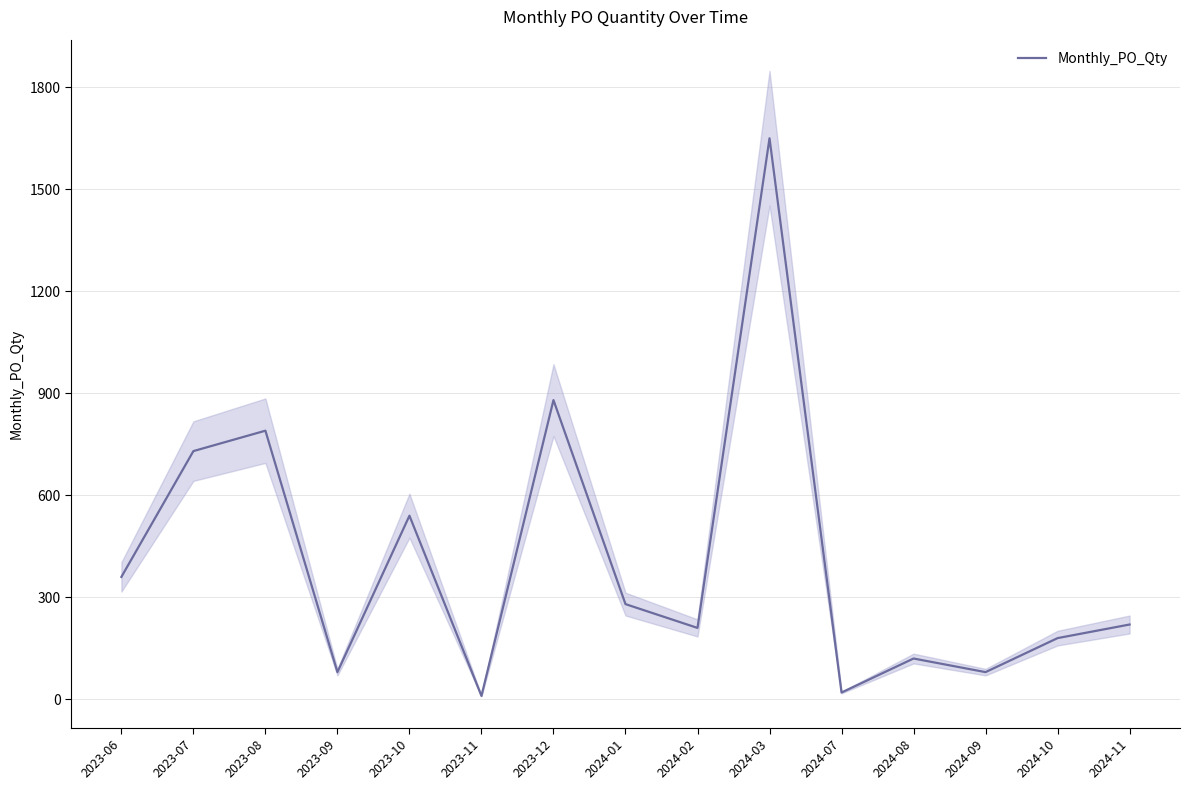

What is the change in value from 2023-08 to 2023-09?

-710